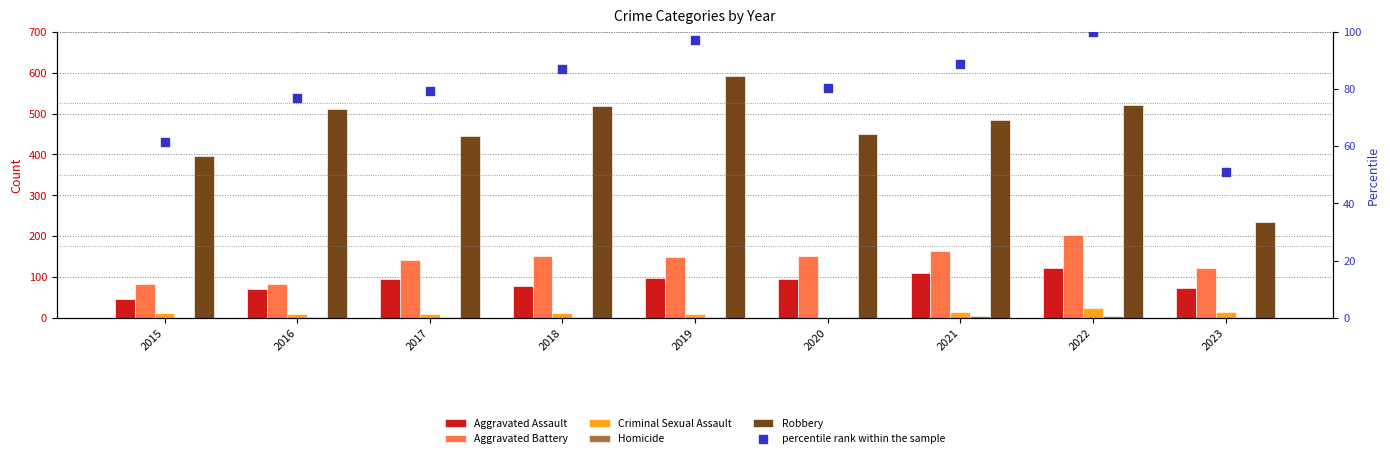

Is the value of Robbery at 2023 greater than the value of Criminal Sexual Assault at 2015?

Yes